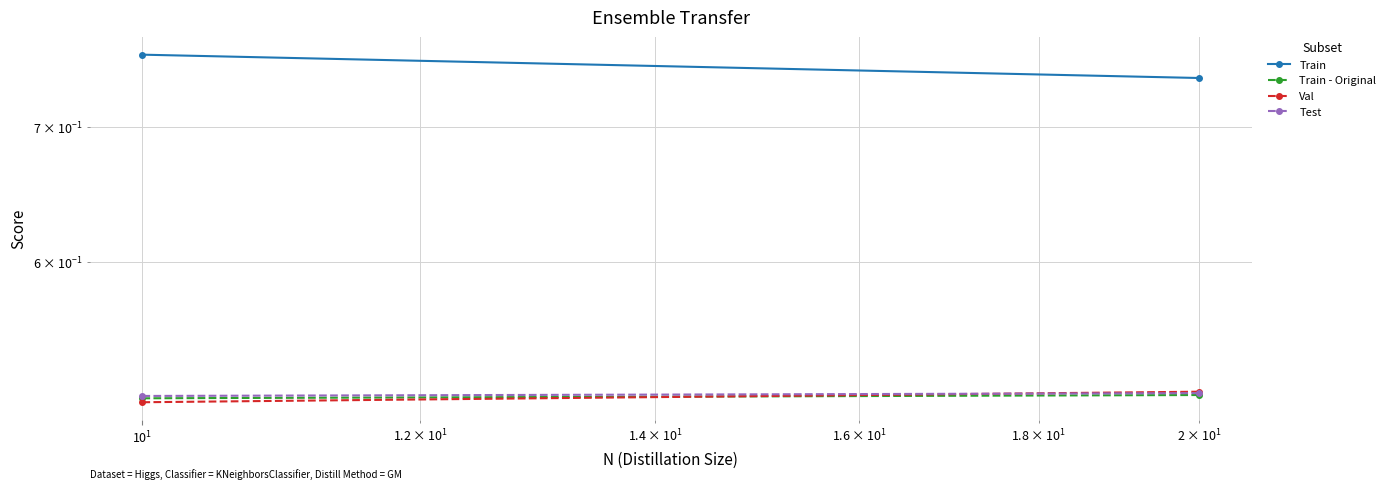

Which series has the widest spread of values?

Train